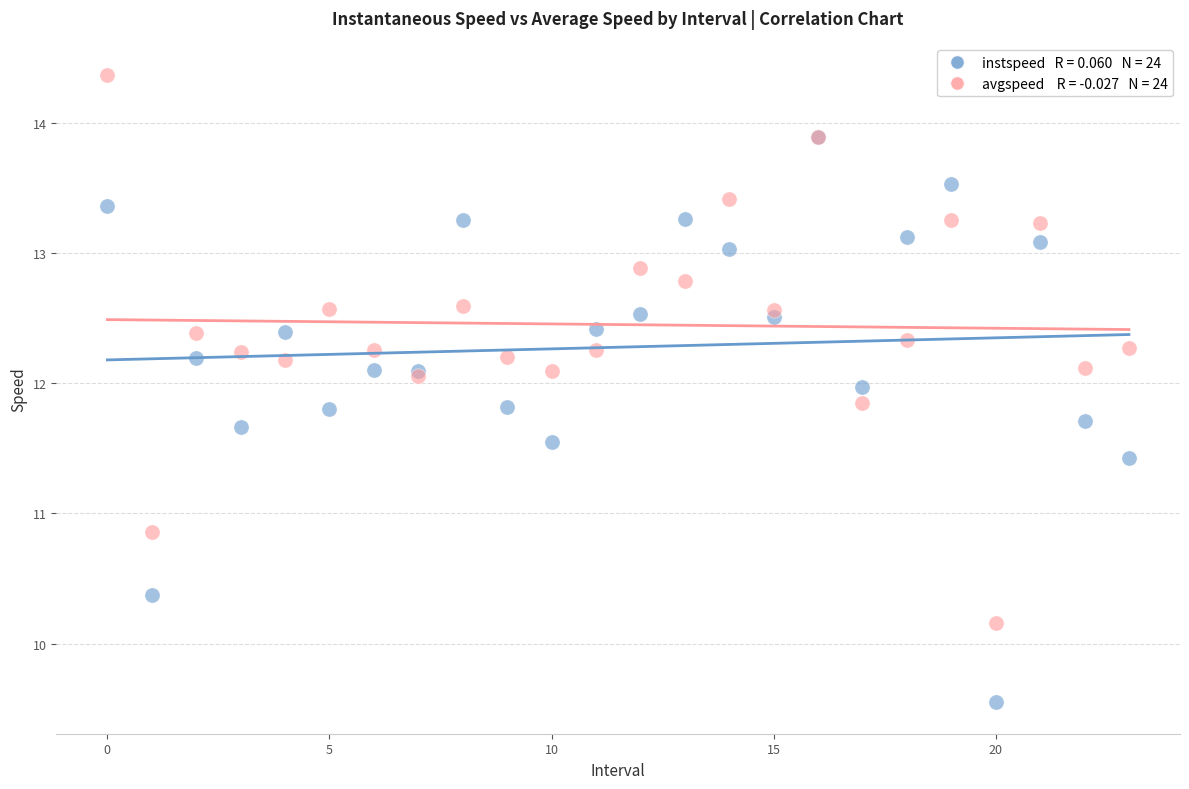

Across all series, what Y value is closest to 11?

10.9